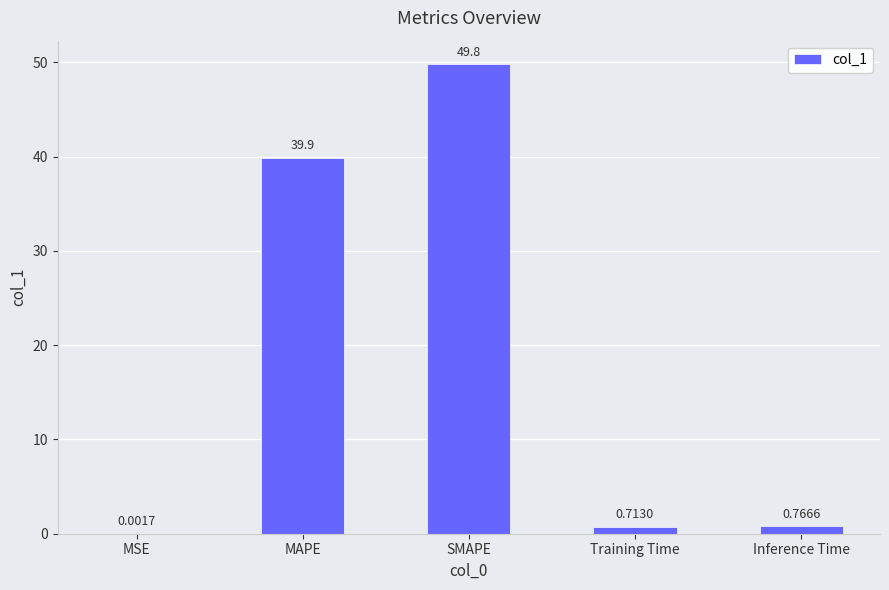

Which has a higher value, SMAPE or MSE?

SMAPE